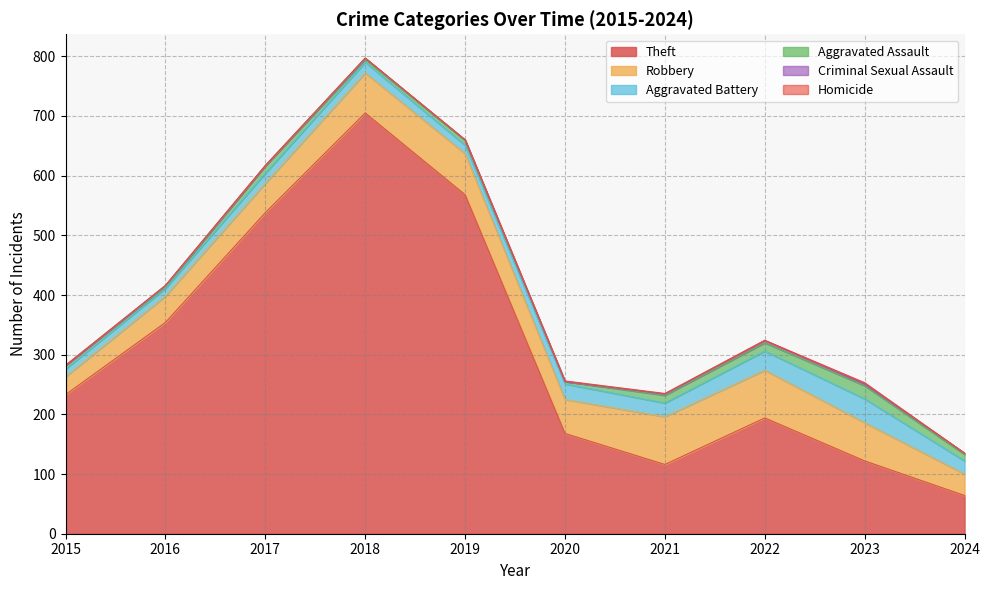

Does the chart have visible grid lines?

Yes